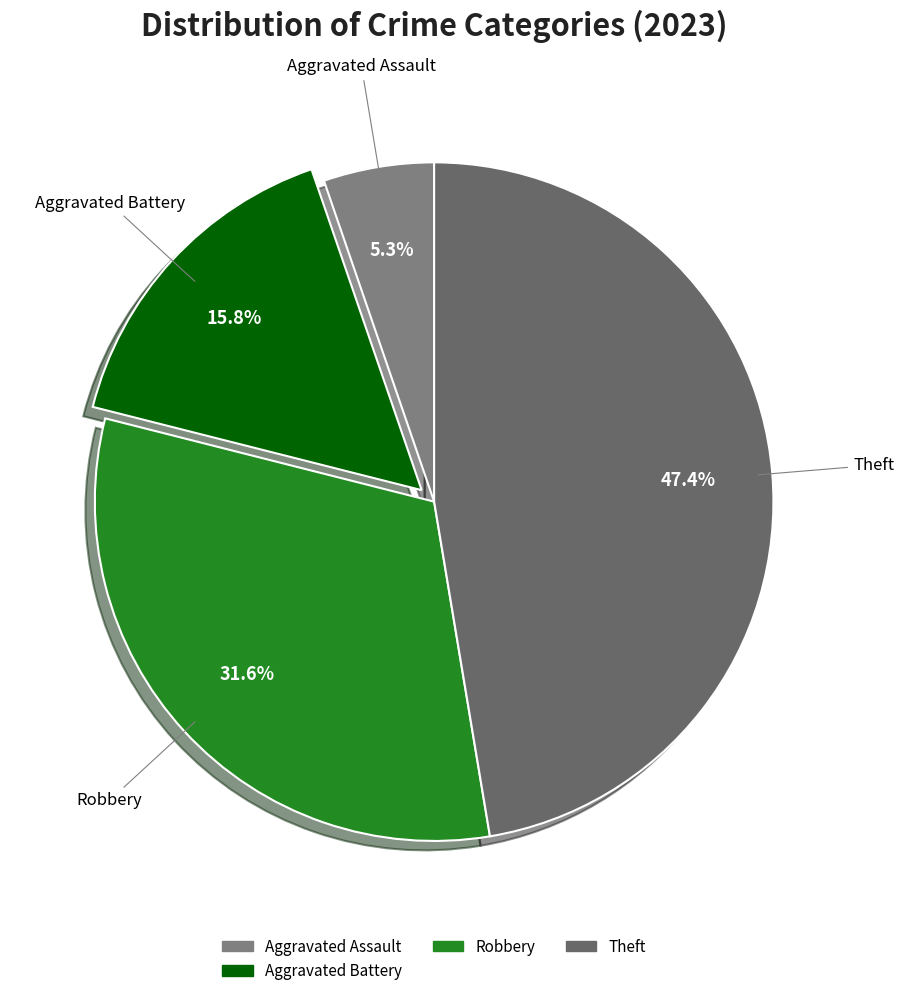

What is the largest slice in the pie chart?

Theft